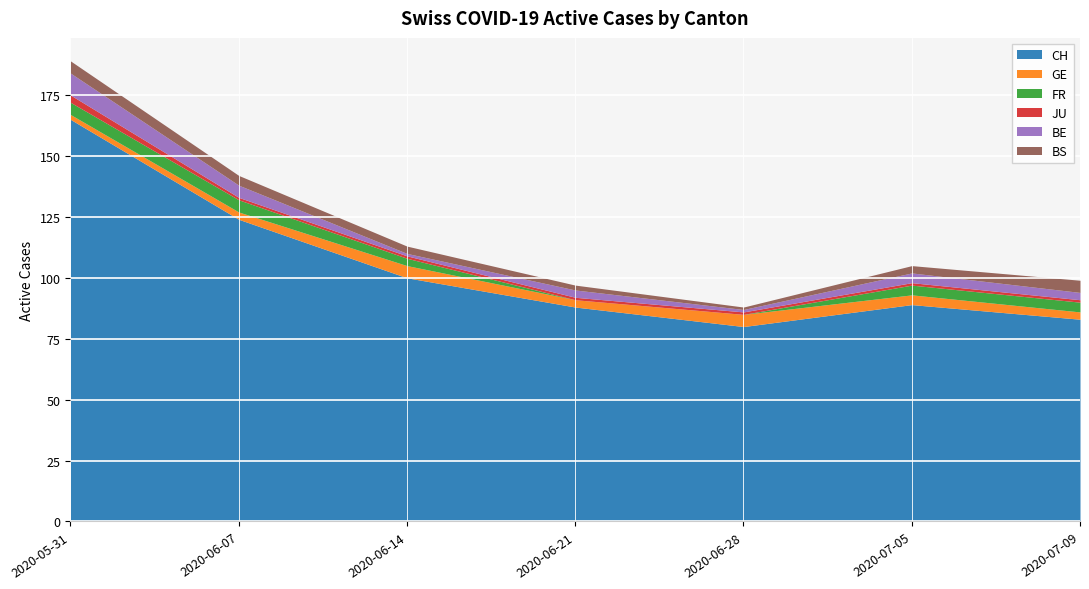

What are all the series names shown in the legend?

CH, GE, FR, JU, BE, BS